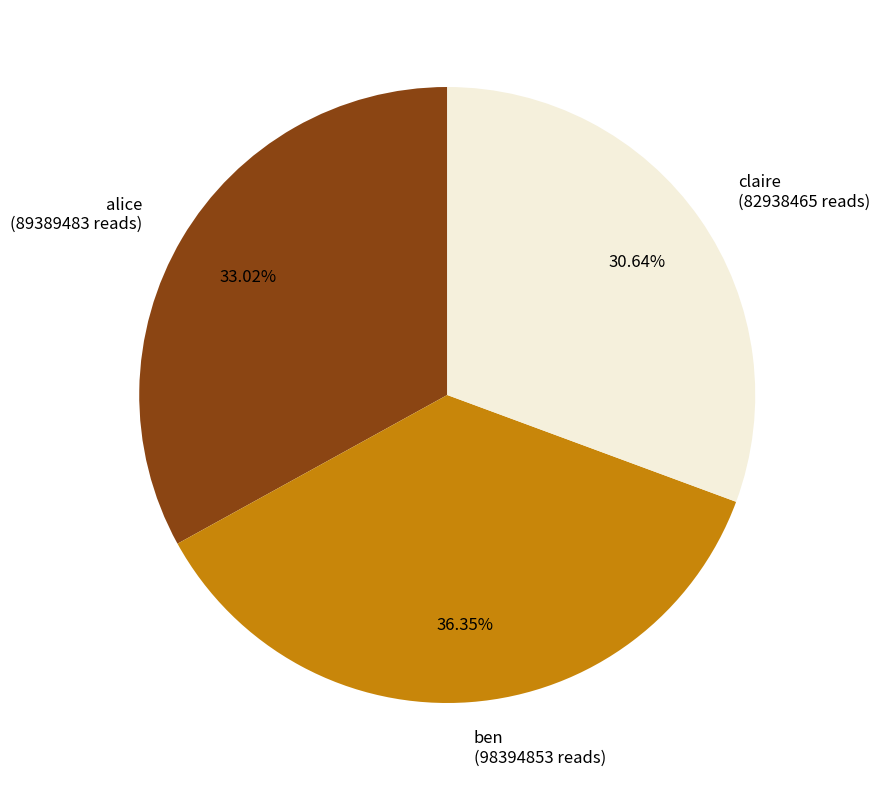

To the nearest percent, what portion does ben represent?

36%